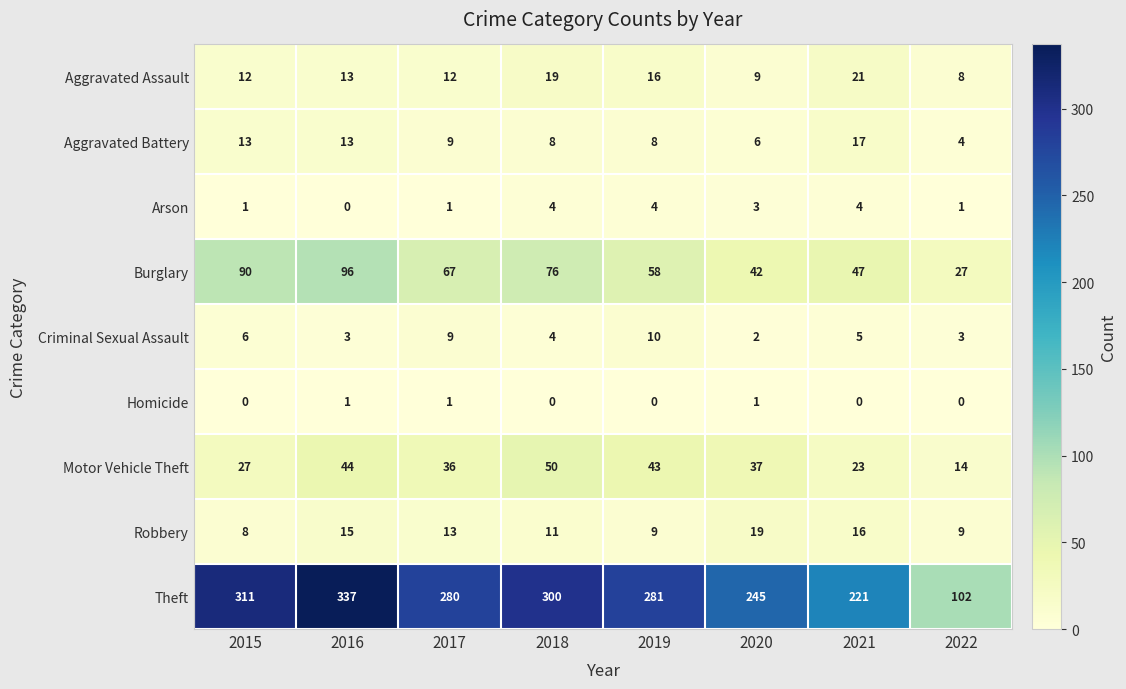

The Homicide series shows 2 at 2017. True or false?

False